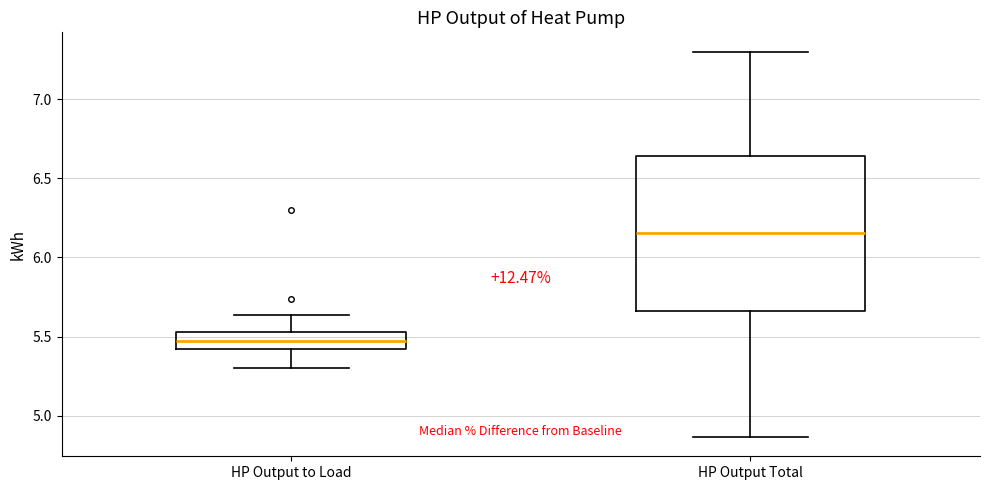

Which box has the lowest median line?

HP Output to Load